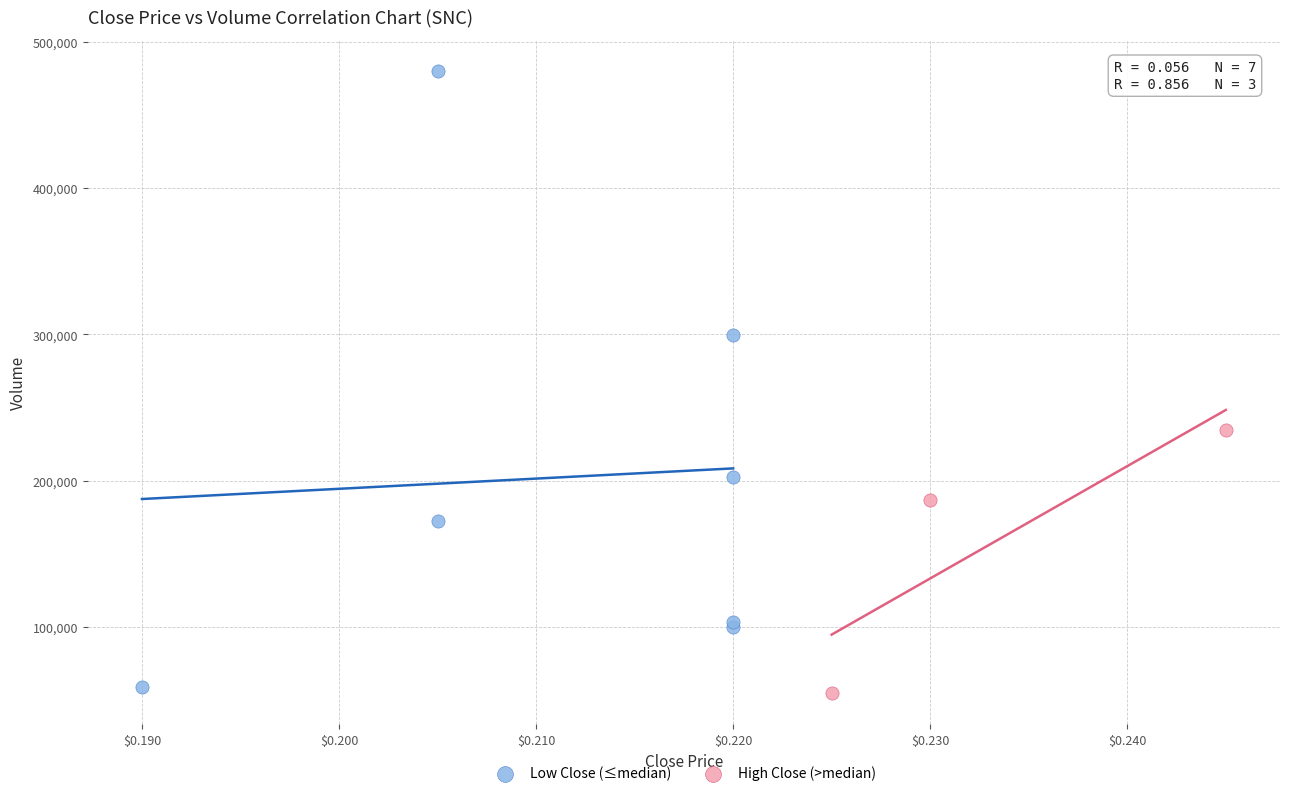

Which series has the largest Y range (max minus min)?

Low Close (≤median)